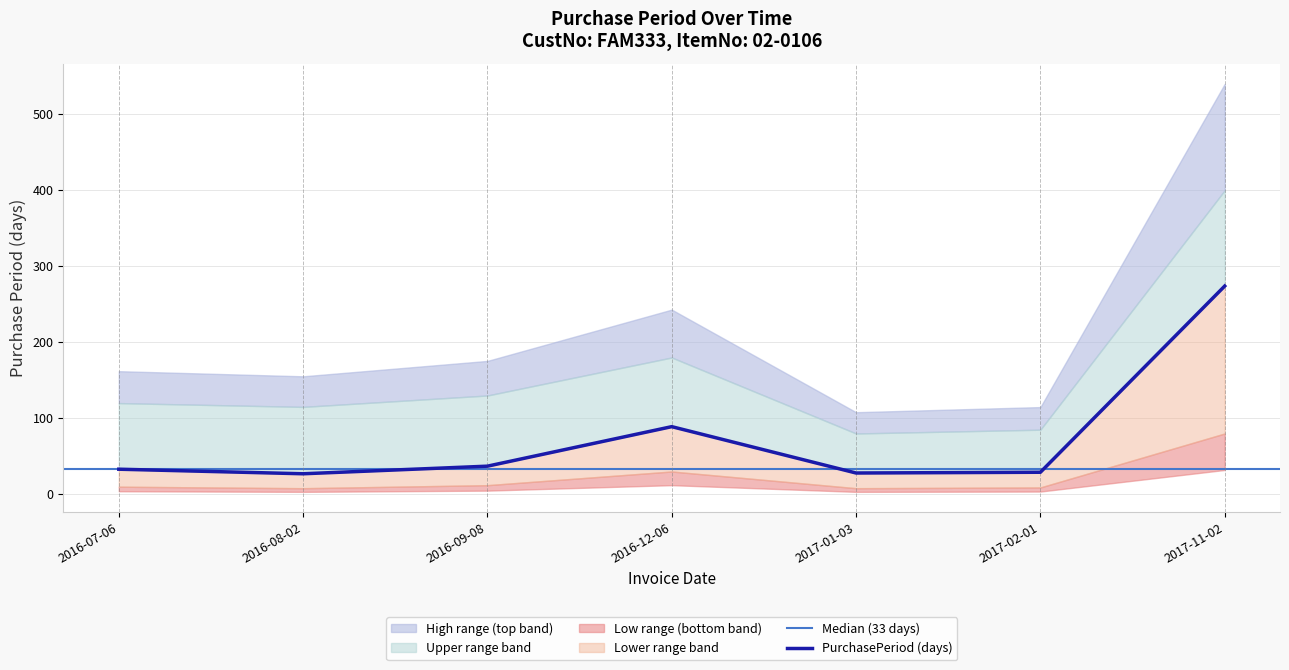

Reading left to right, what are all the values shown in this chart?

2016-07-06=33	2016-08-02=27	2016-09-08=37	2016-12-06=89	2017-01-03=28	2017-02-01=29	2017-11-02=274